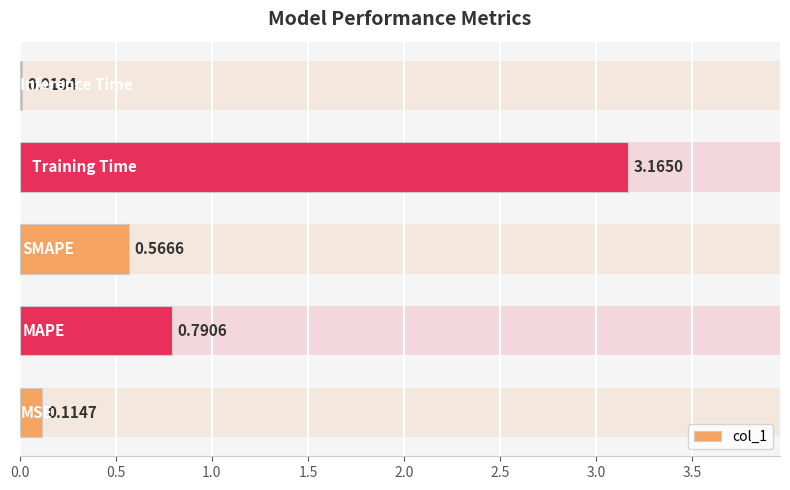

What is the sum of all values?

4.6